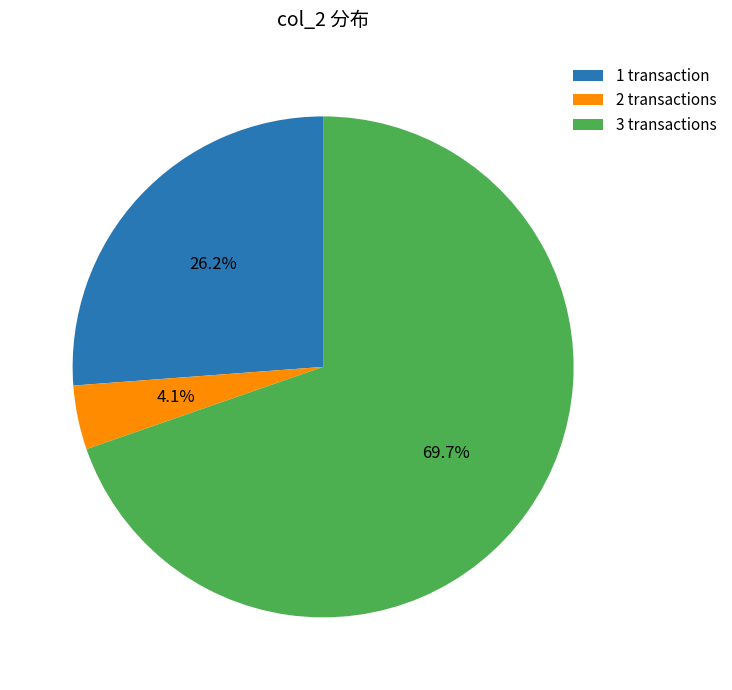

Is the sum of 2 transactions and 3 transactions greater than half?

Yes